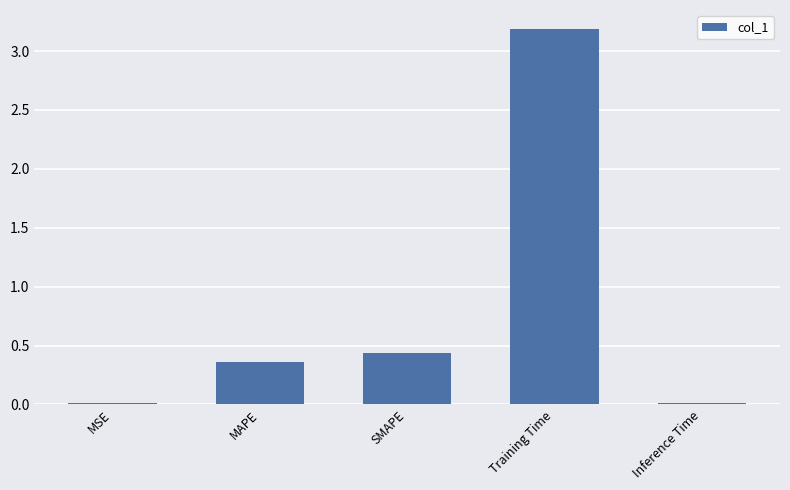

What is the label of the 5th bar from the right?

MSE